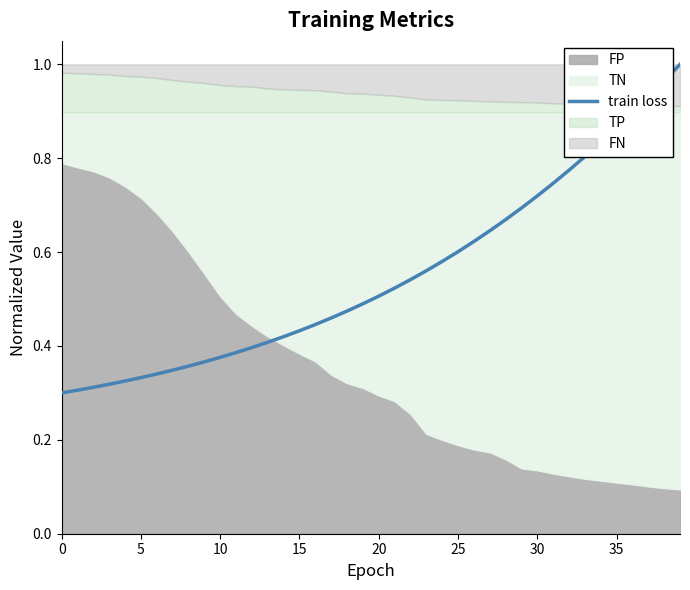

Between 17 and 20, which is larger?

17